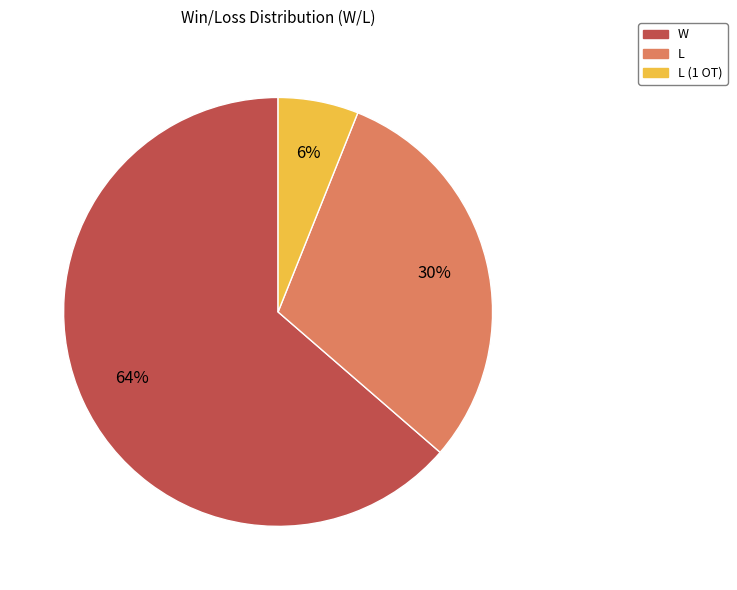

To the nearest percent, what is the average slice percentage?

33%